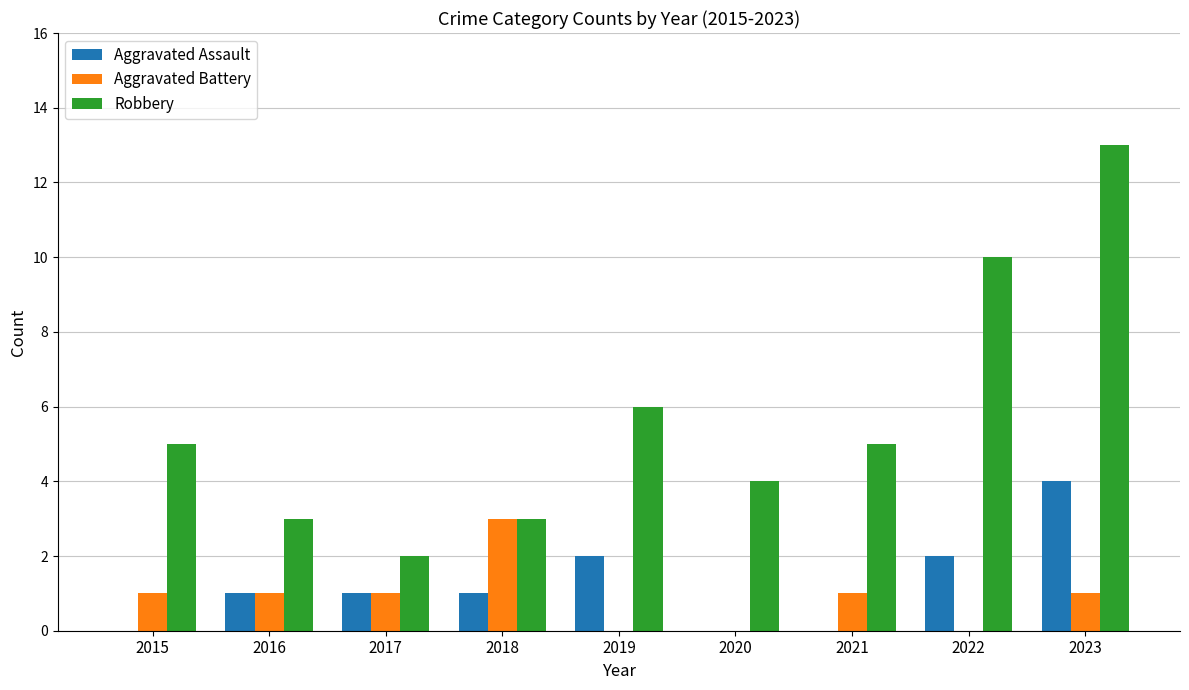

What is the sum of all Aggravated Battery values?

8